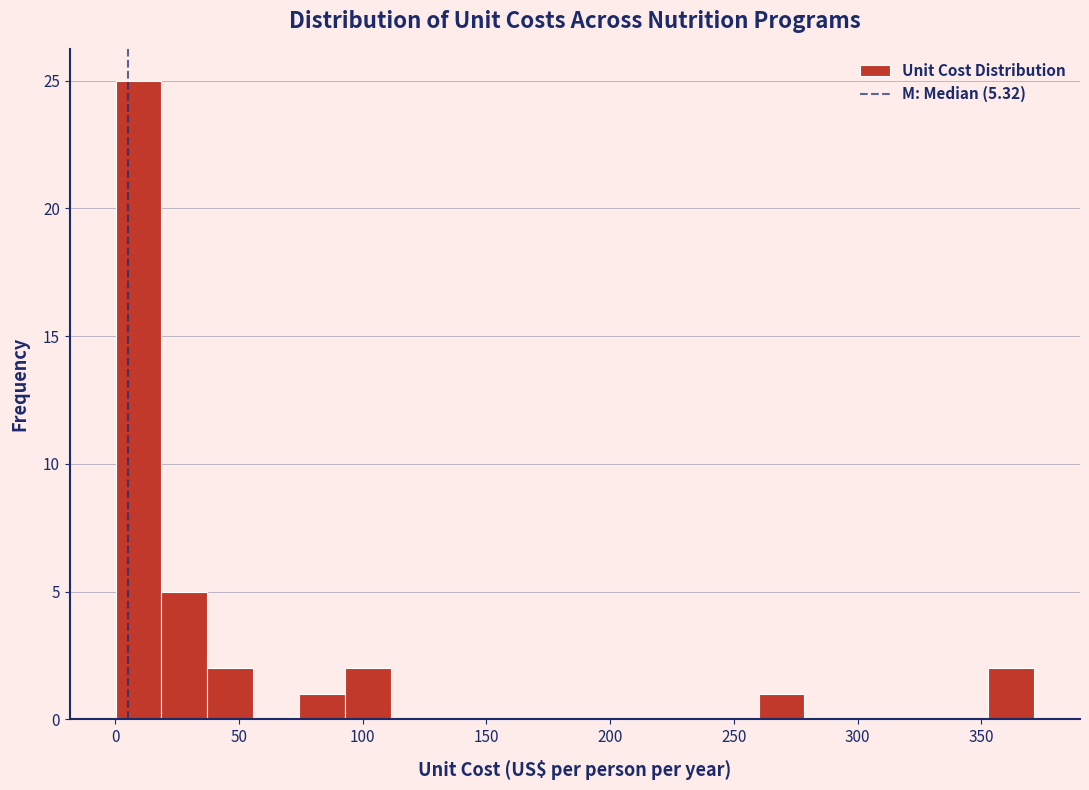

Read against the x-axis, roughly where is the centre of the tallest bar?

10